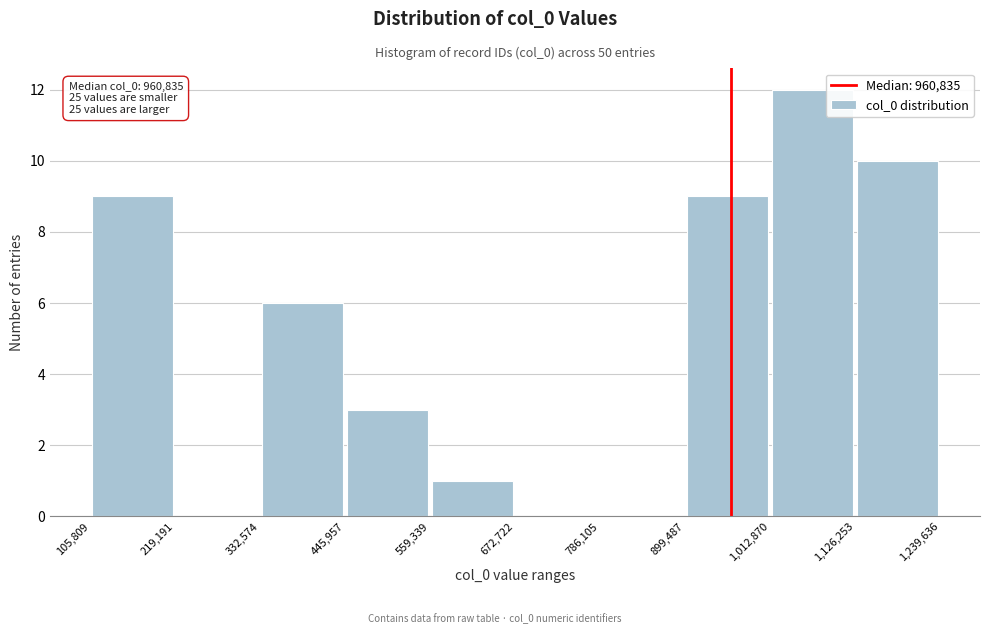

Over which range of the x-axis is the bar tallest?

1,012,870 to 1,126,253